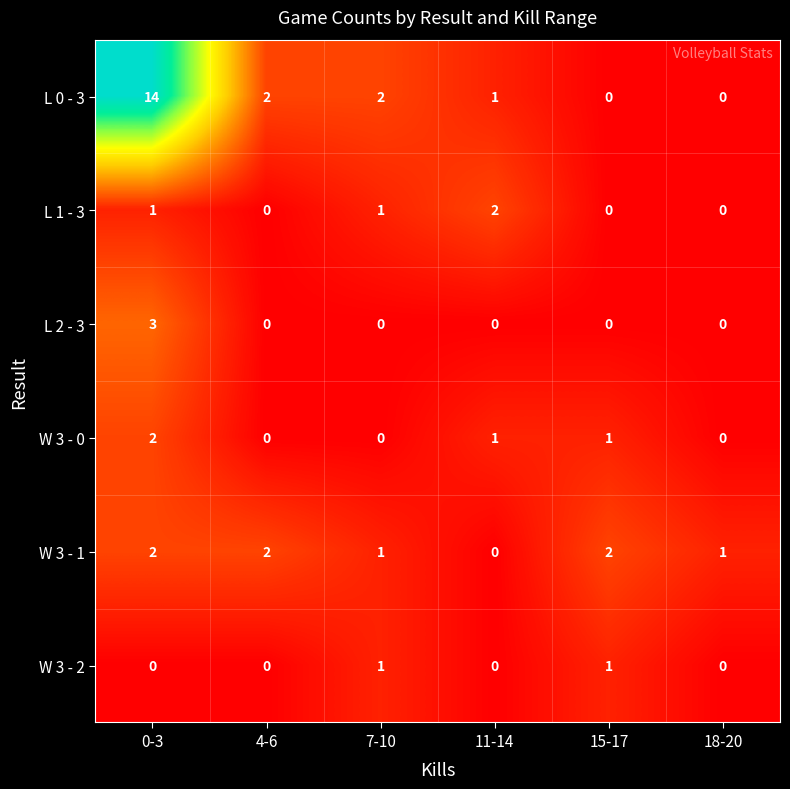

How many data points in L 2 - 3 are above 0?

1